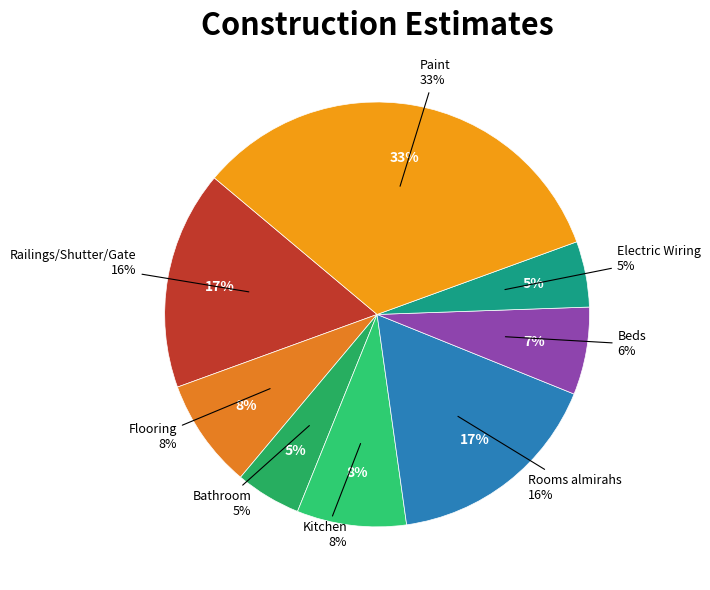

How many slices are in this pie chart?

8